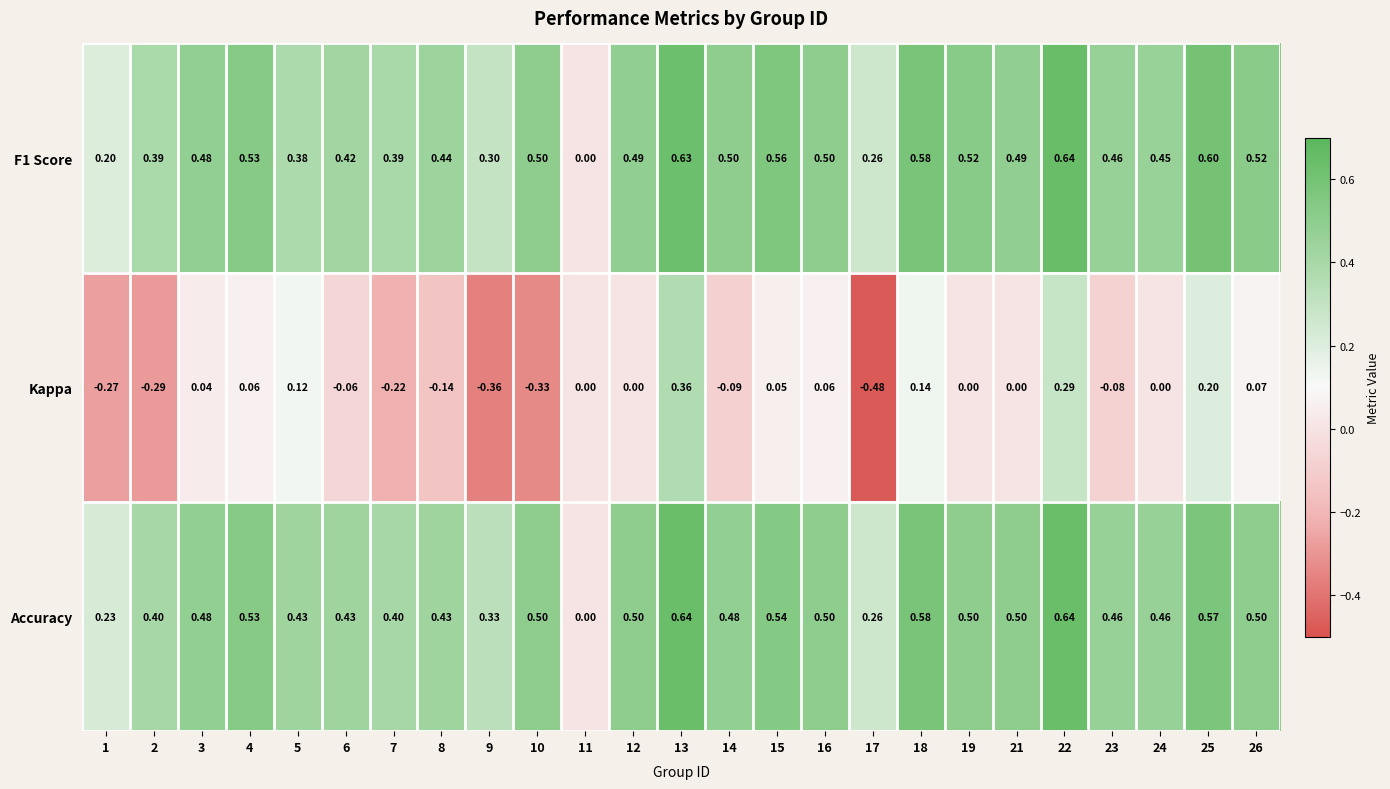

Is the value of F1 Score at 25 greater than the value of Accuracy at 11?

Yes